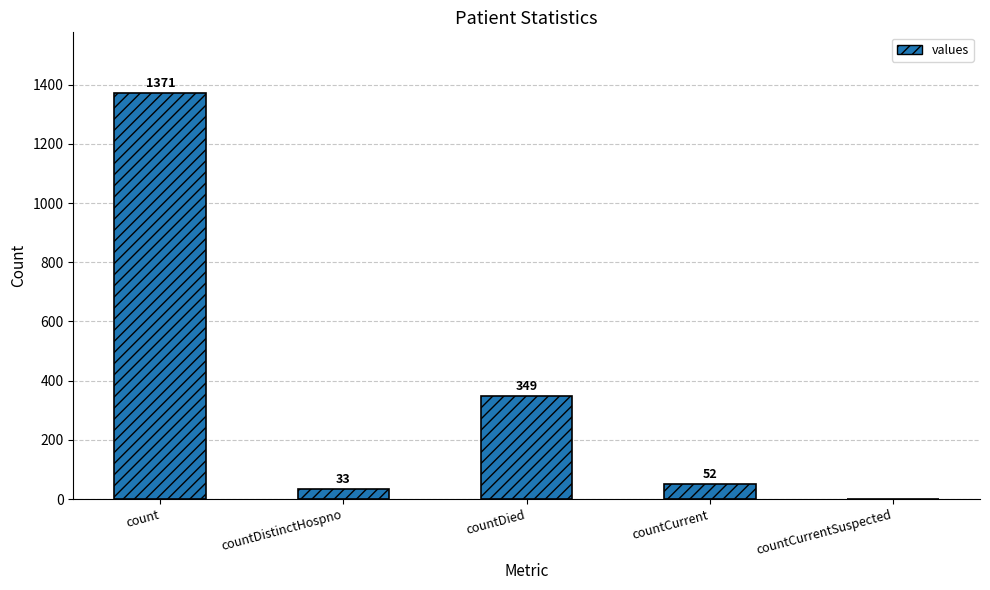

What is the change in value from count to countCurrent?

-1319